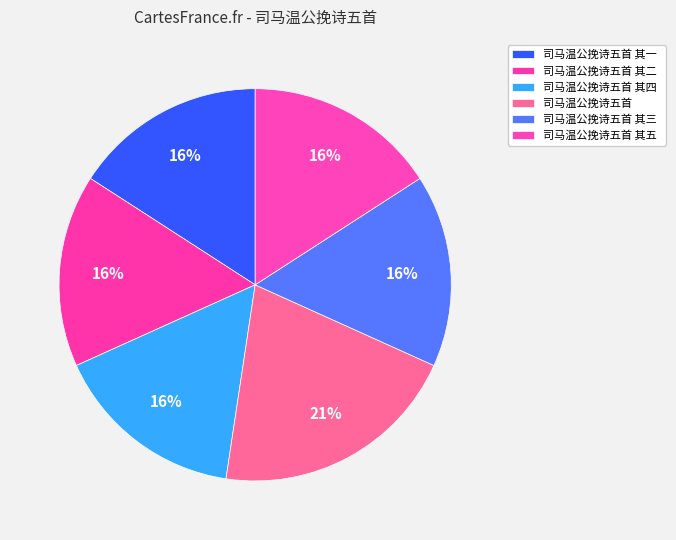

Is there a majority slice in this chart?

No